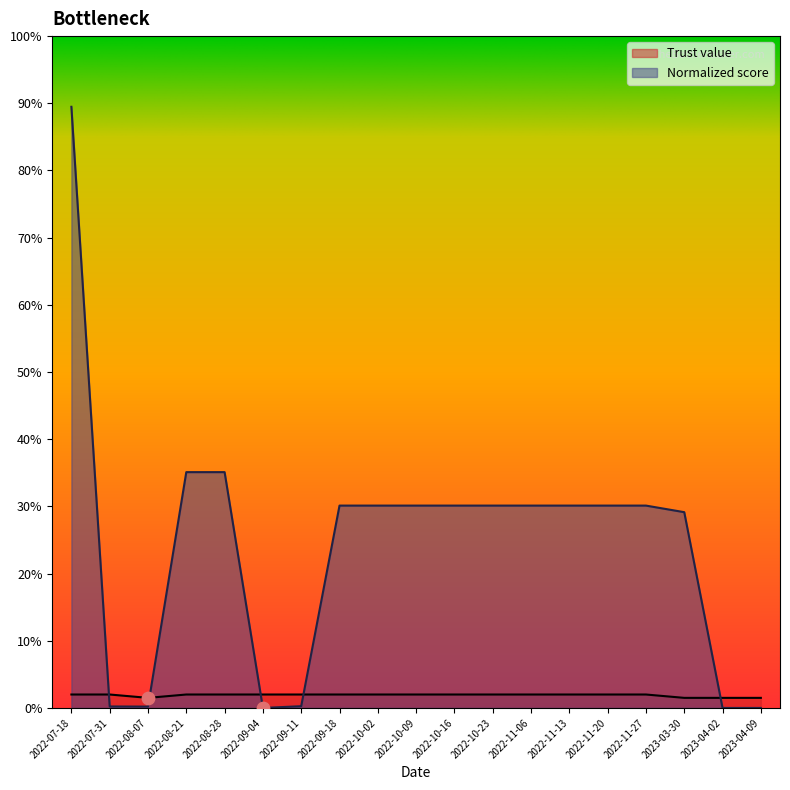

What is the total value across all series at 2023-04-02?

0.8